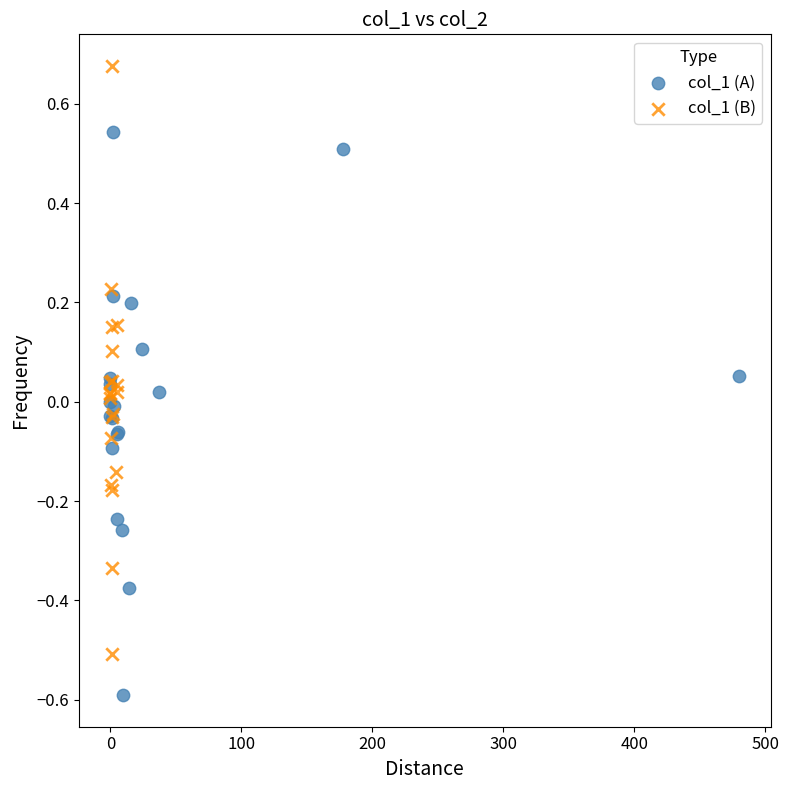

Which series contains the highest Y value?

col_1 (B)